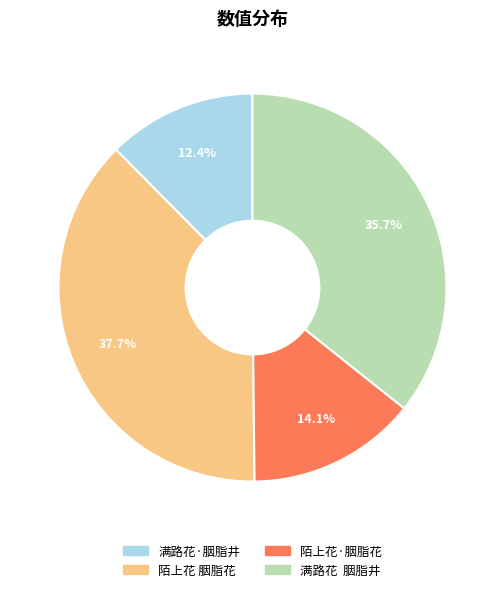

Count the number of slices in the pie.

4